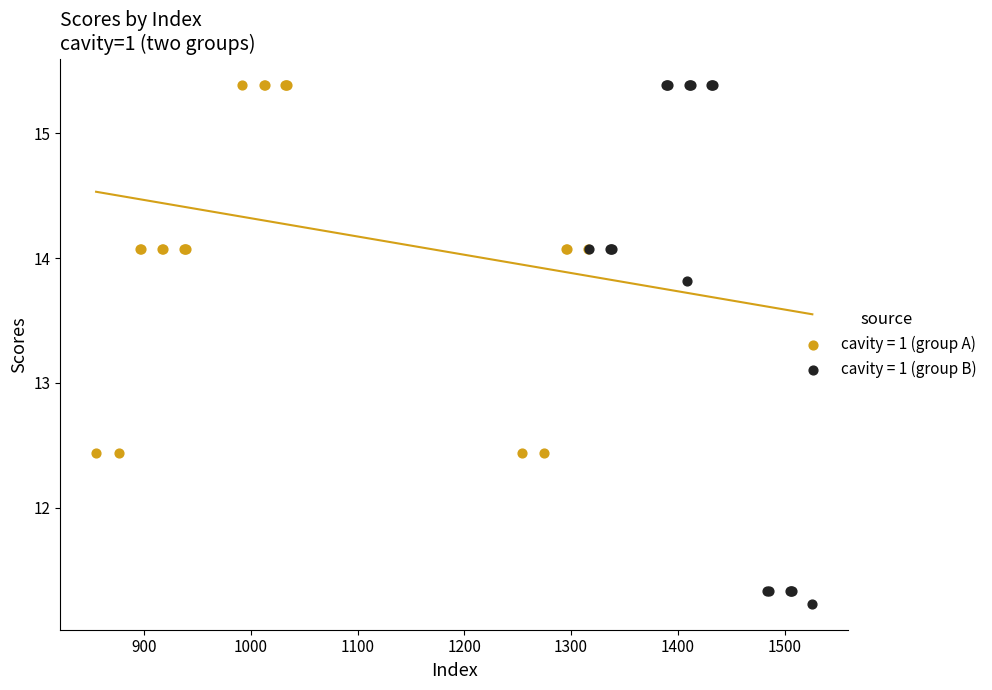

What are all the series names shown in the legend?

cavity = 1 (group A), cavity = 1 (group B)